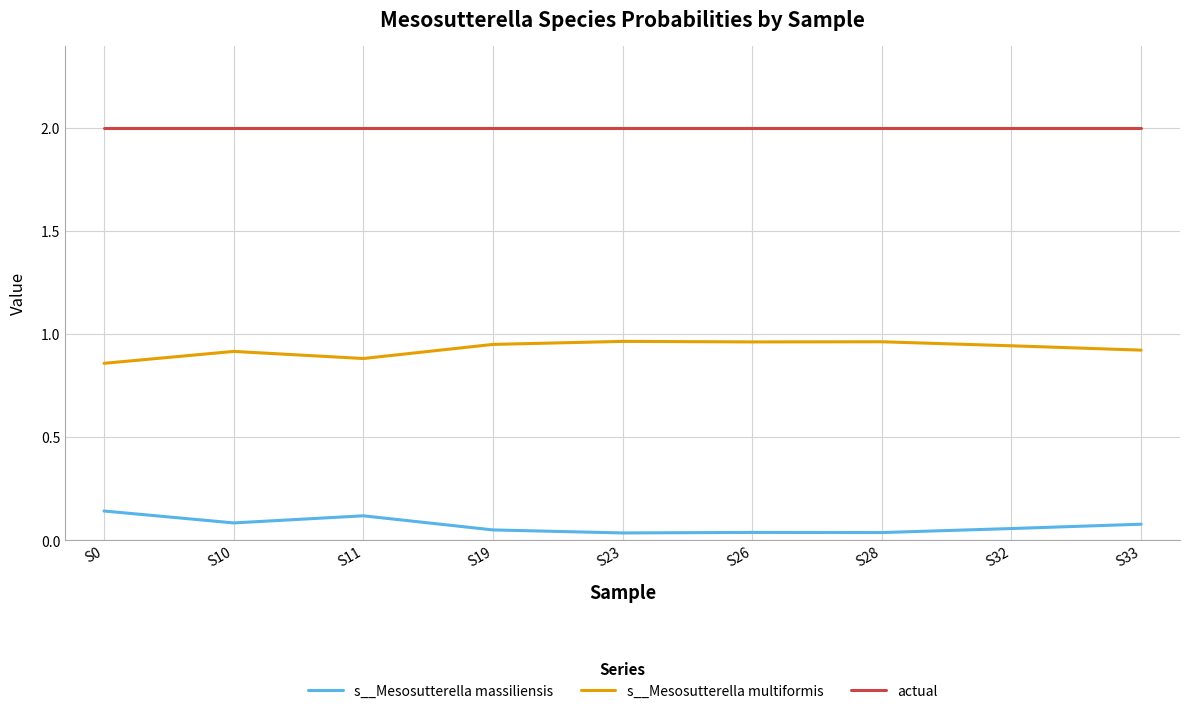

List the series in order of their overall mean, lowest first.

s__Mesosutterella massiliensis, s__Mesosutterella multiformis, actual